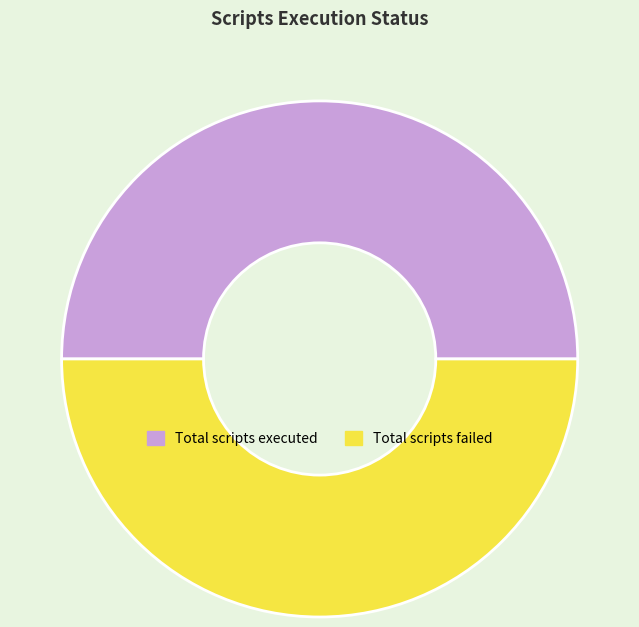

Is the sum of Total scripts failed and Total scripts executed greater than half?

Yes